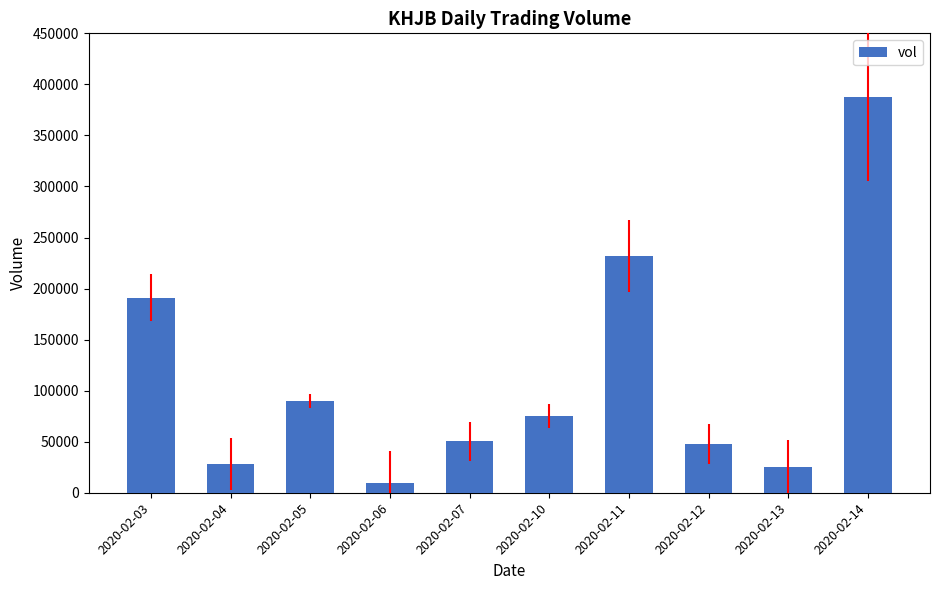

What is the maximum value shown in the chart?

387300